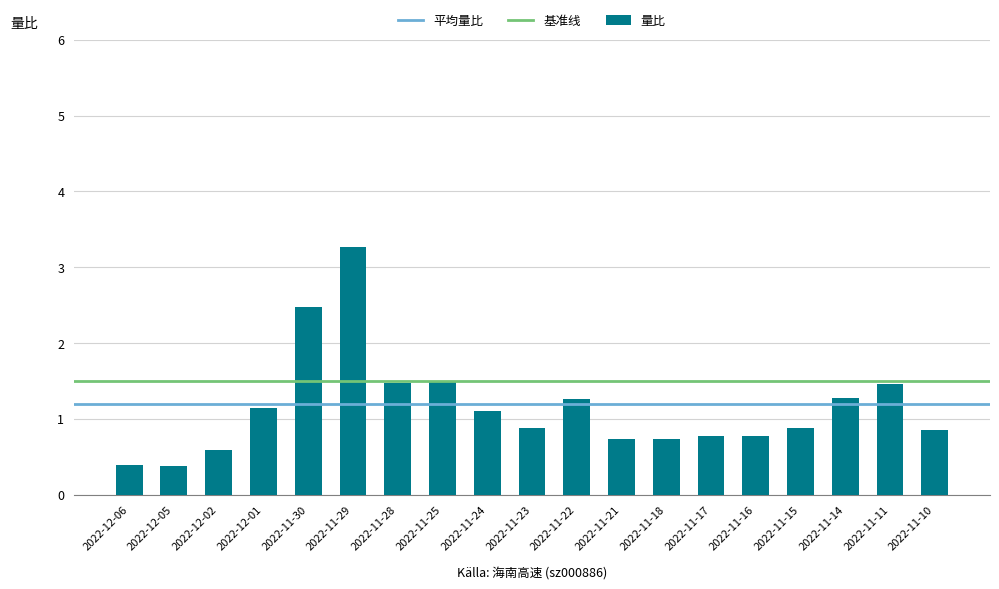

Are the bars horizontal?

No